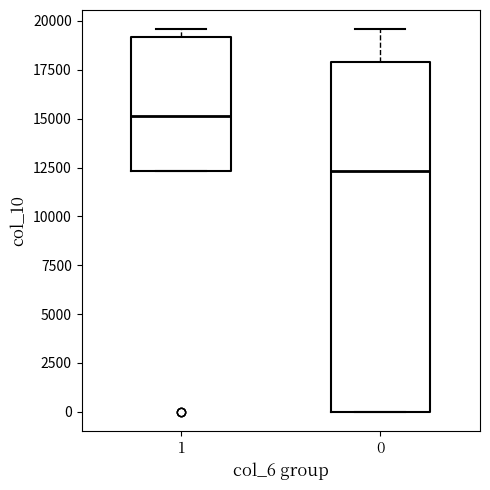

Where is the lower edge of the box at x = 1 on the y-axis? The values are not printed on the chart, so give them approximately, as read against the axis.

12500